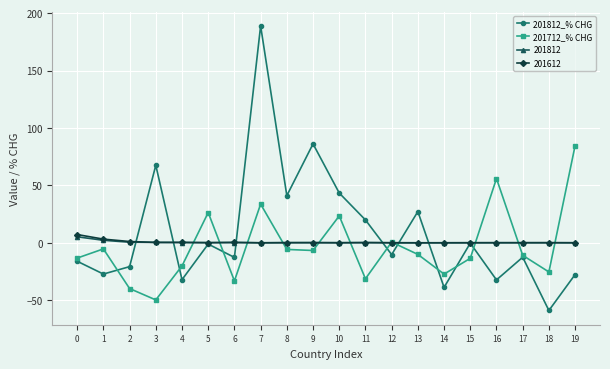

True or false: 201712_% CHG has more than 2 points higher than both neighbors.

True